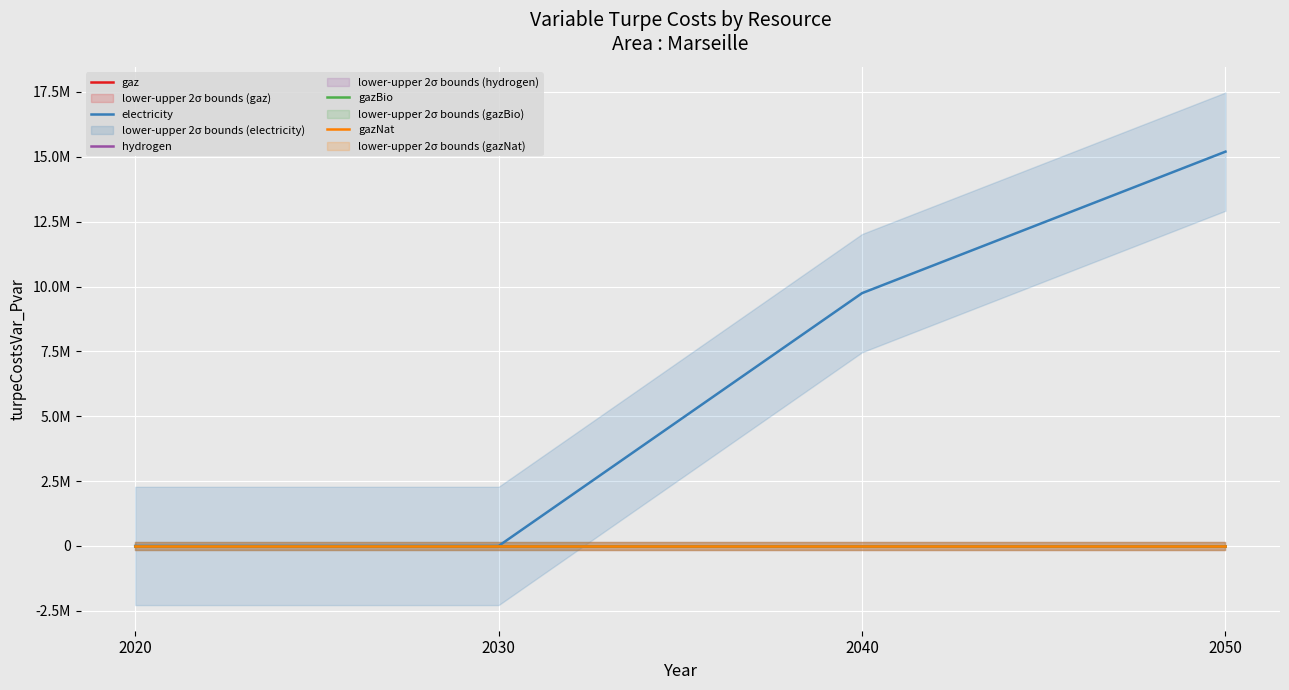

True or false: gazBio and hydrogen cross at least once.

False